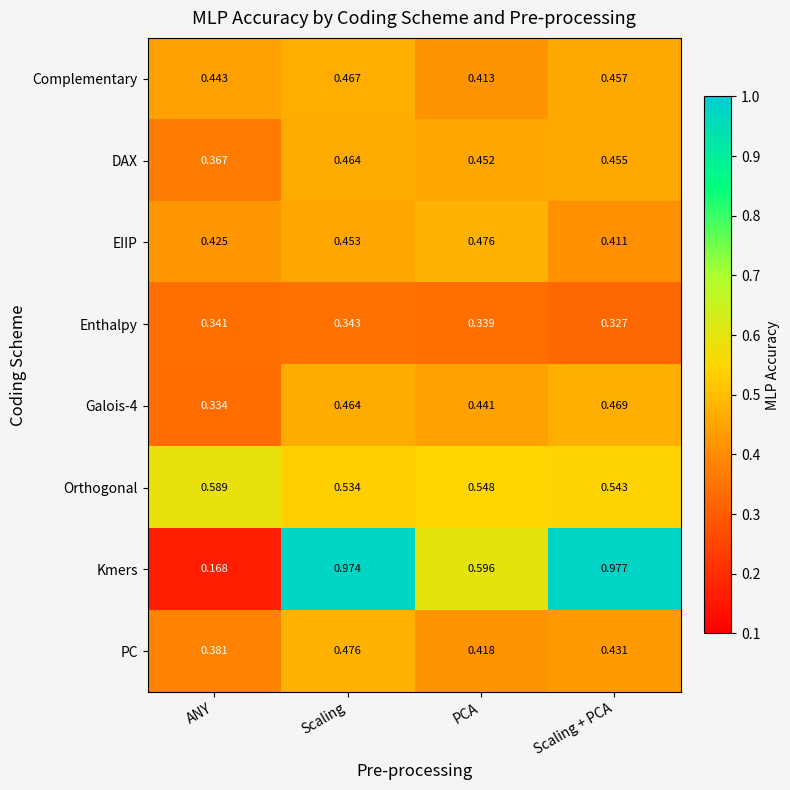

List the labels in order of Kmers value, smallest first.

ANY, PCA, Scaling, Scaling + PCA